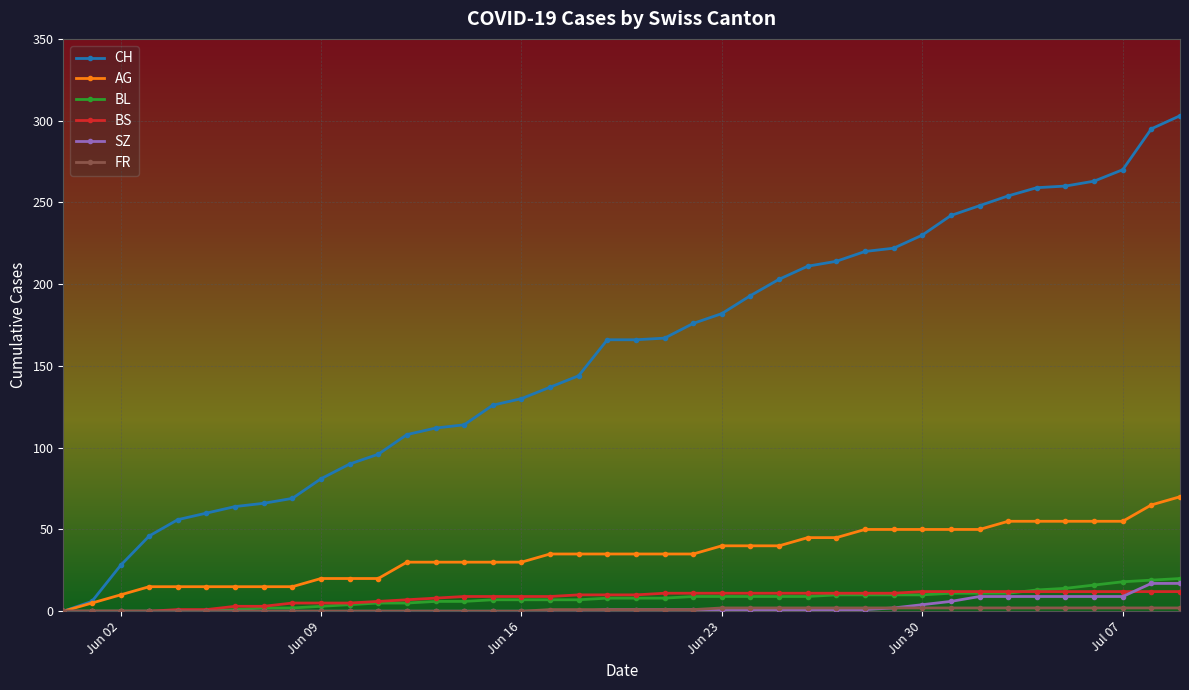

What is the highest value of the AG series?

70